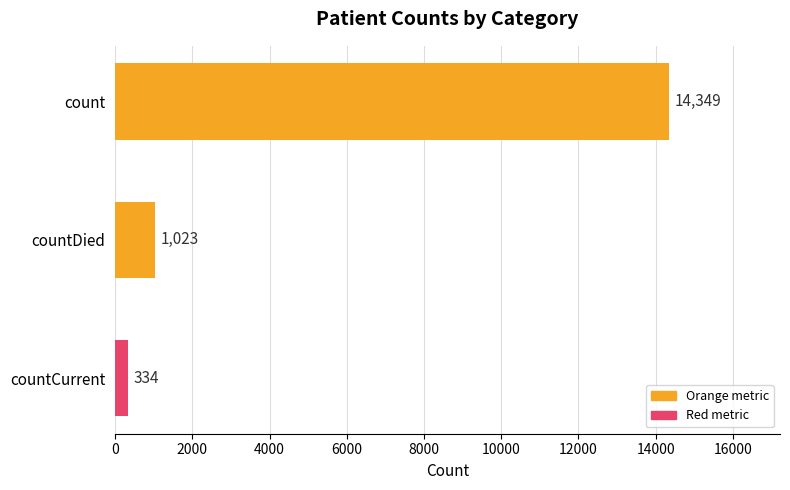

Are the bars grouped side by side (vs. stacked)?

No